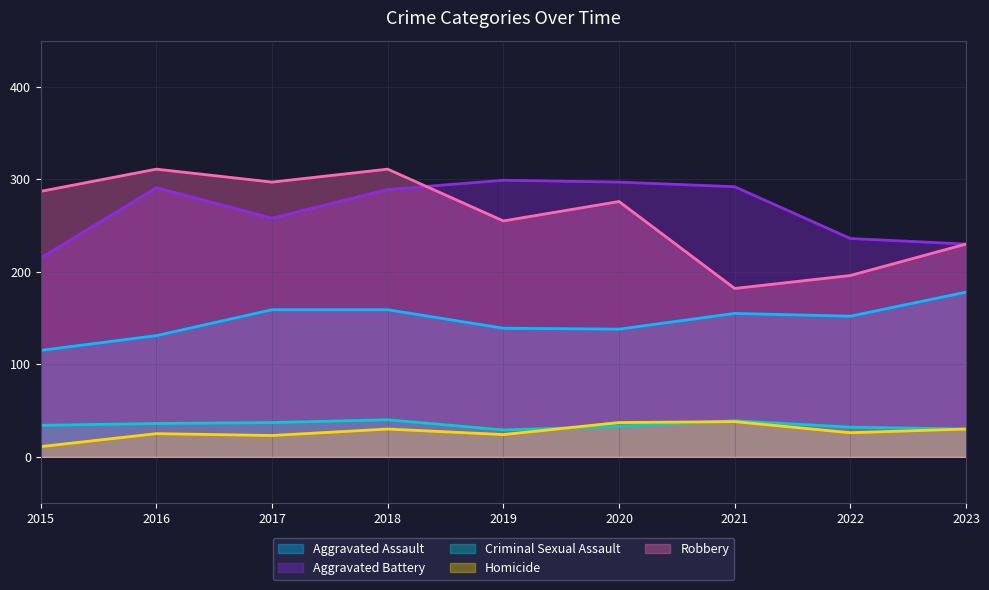

What value does the Aggravated Assault series have at 2018, to the nearest 5?

160